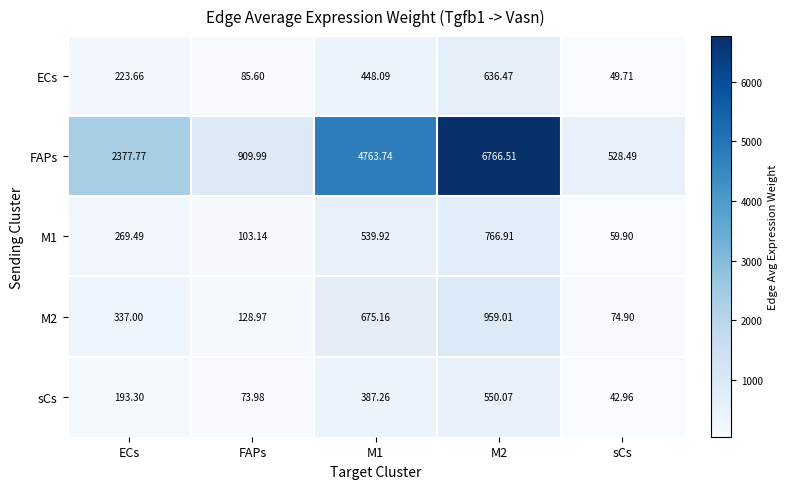

Which category has the lowest value across all series?

sCs